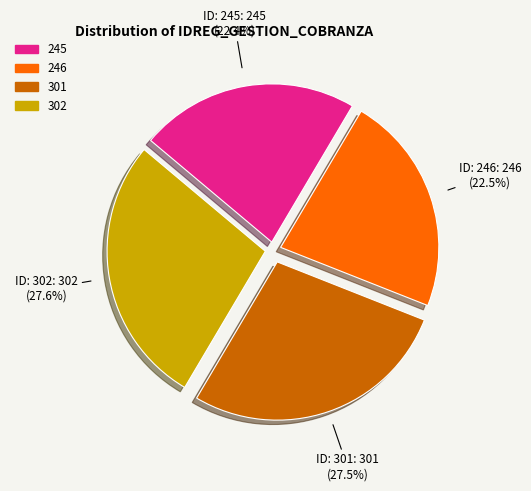

To the nearest percent, what is the difference between the 301 and 245 slice percentages?

5%